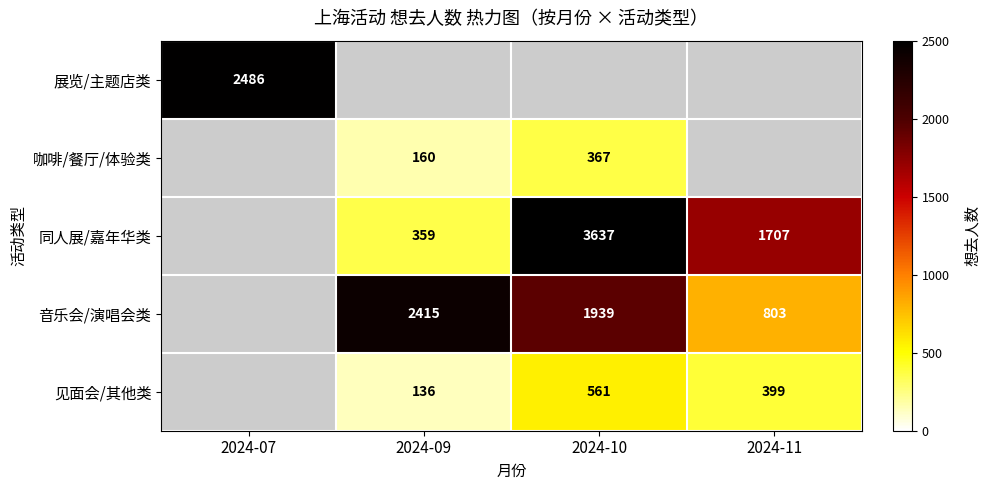

Count the number of categories in the chart.

4